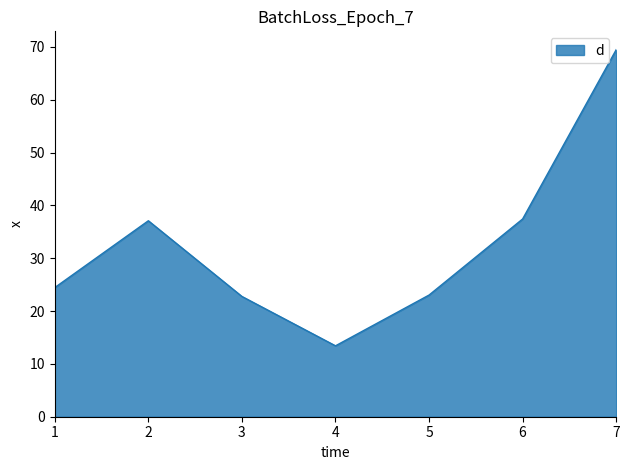

Is it true that the value at 3 is 6.2?

False